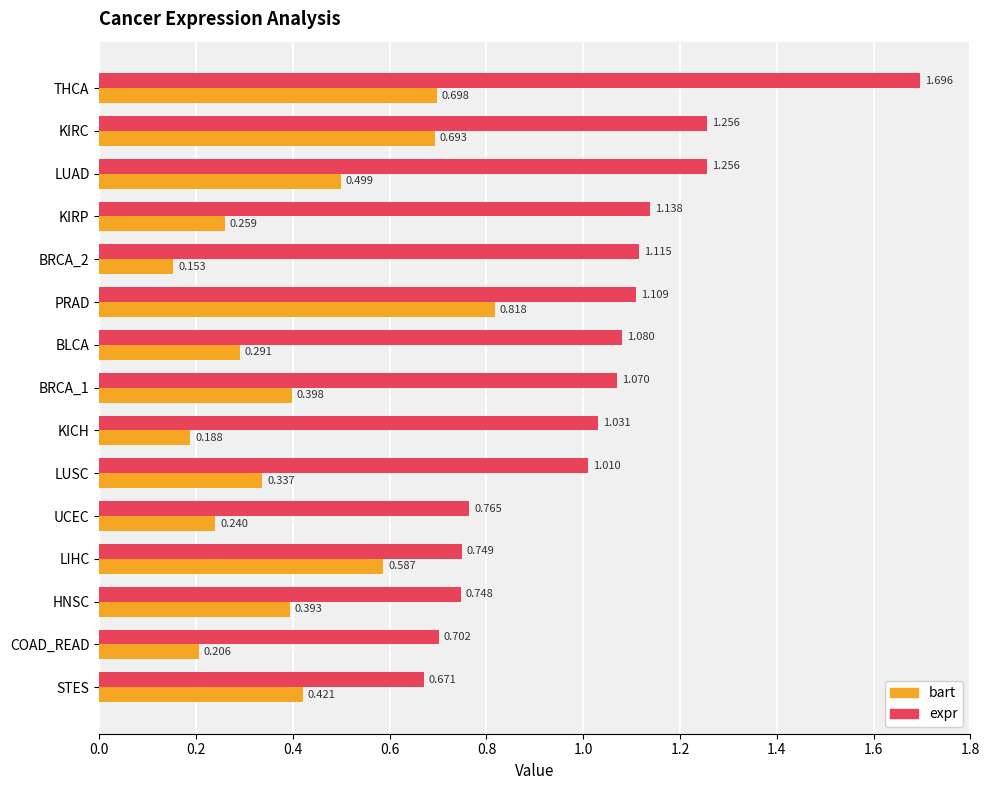

At which label does bart reach its peak?

PRAD